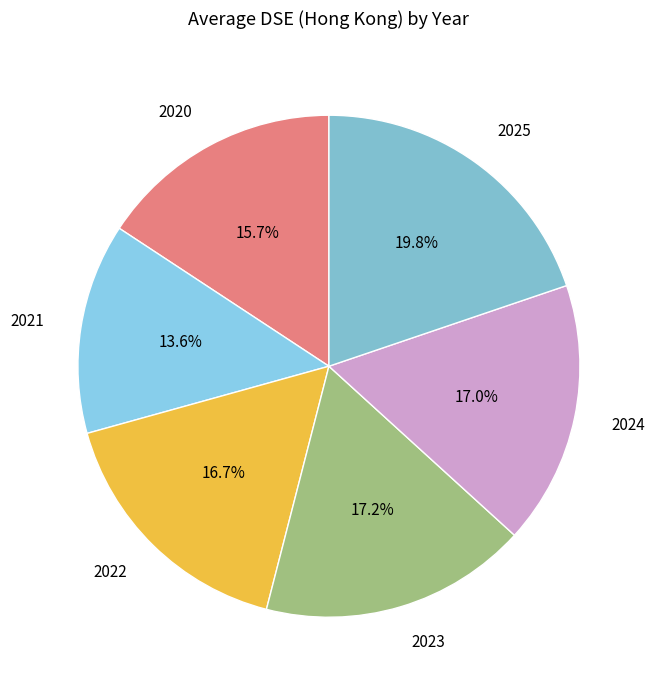

To the nearest percent, what percentage of the pie is 2020?

16%